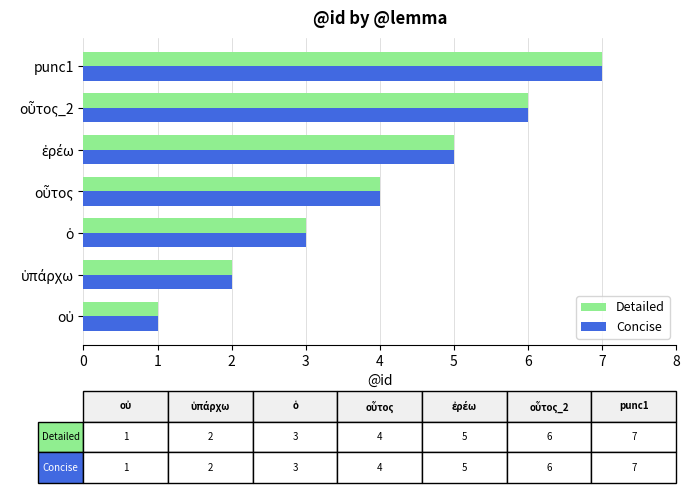

Count the number of categories in the chart.

7